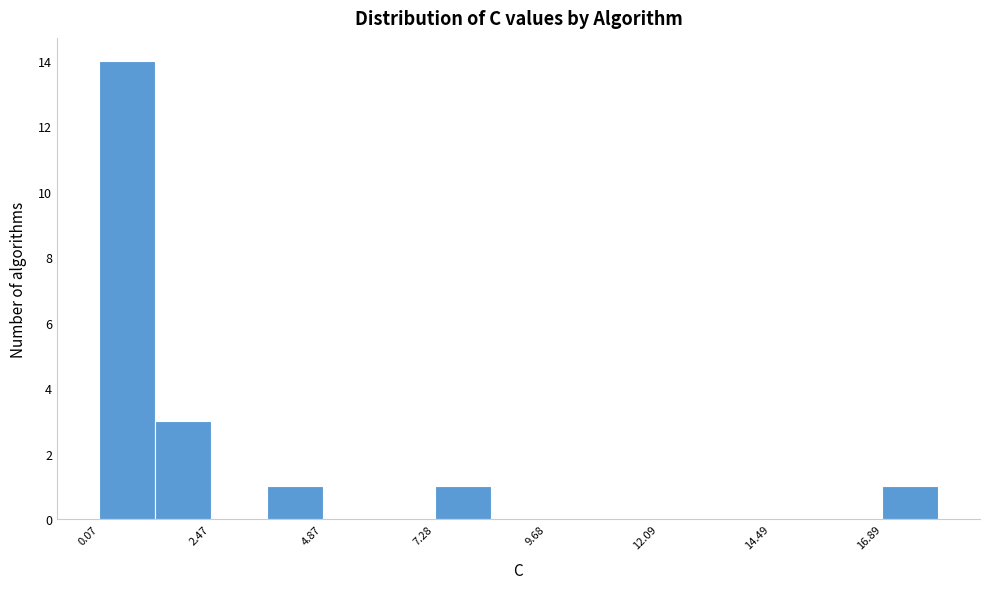

Around what value on the x-axis is the tallest bar? Give the approximate position of its centre, as read against the axis.

0.5